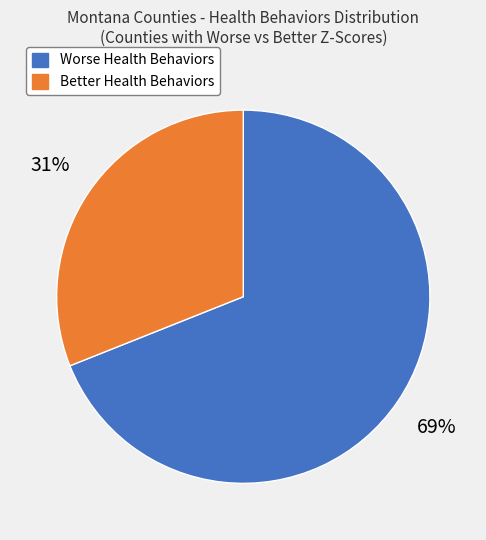

How many segments does this pie chart have?

2